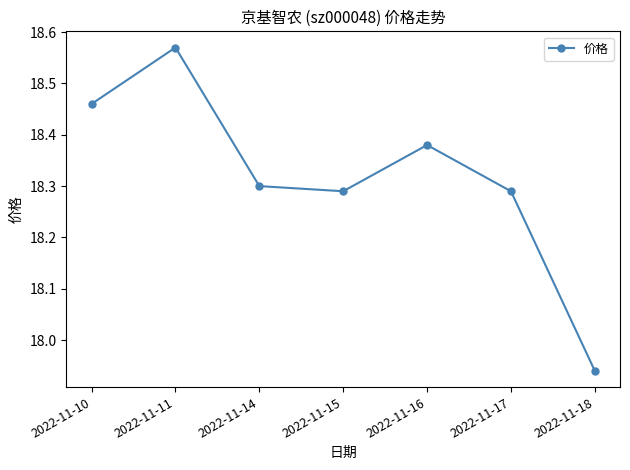

Is it true that the value at 2022-11-18 is 28.2?

False